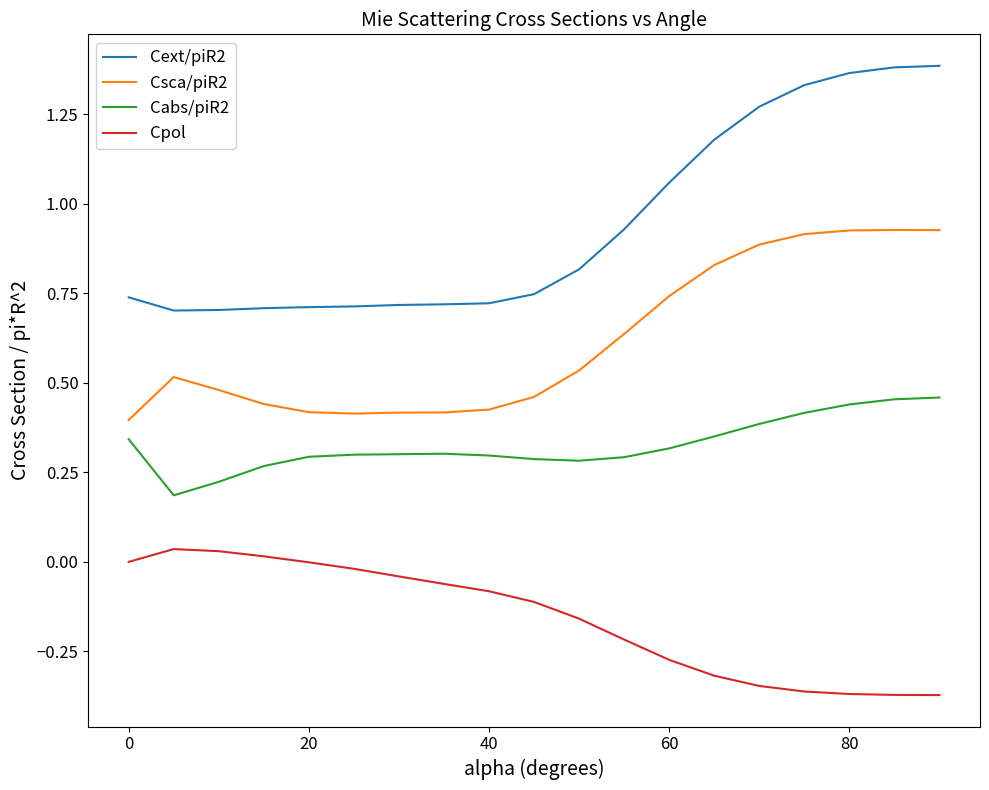

Which series has the largest range (max minus min)?

Cext/piR2